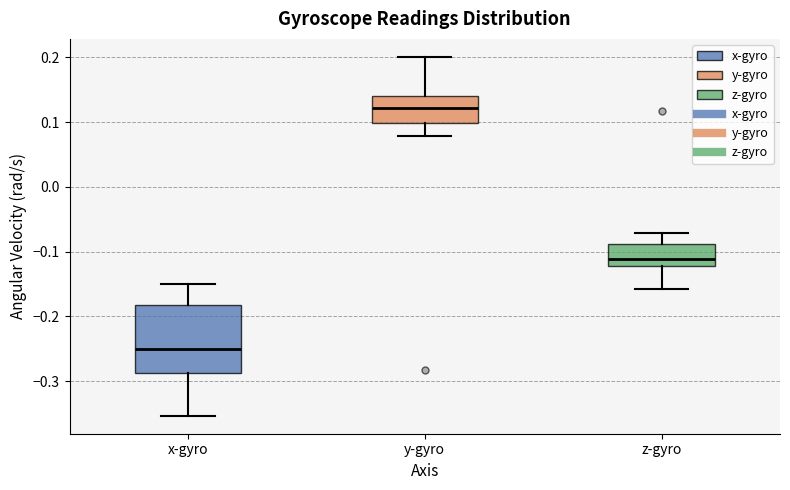

Where is the upper edge of the box for y-gyro on the y-axis? The values are not printed on the chart, so give them approximately, as read against the axis.

0.14